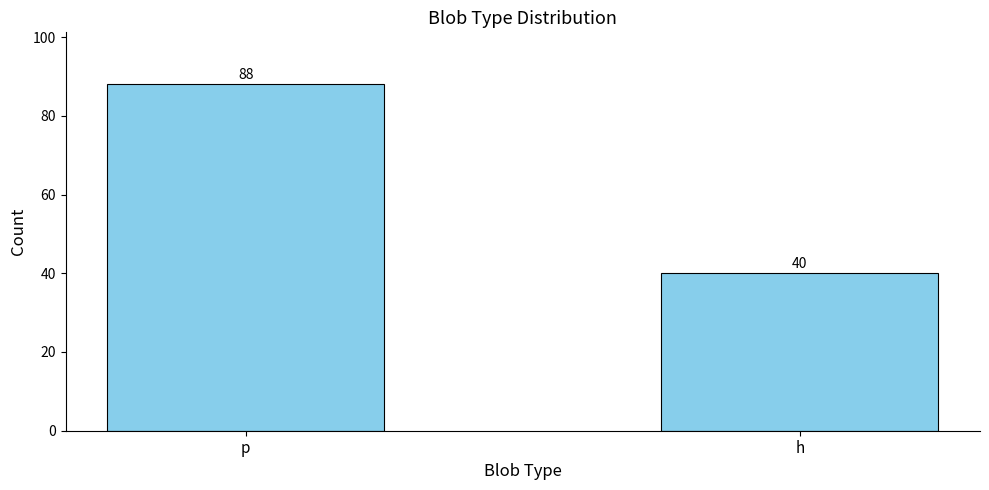

What is the value of the 2nd bar from the left?

40